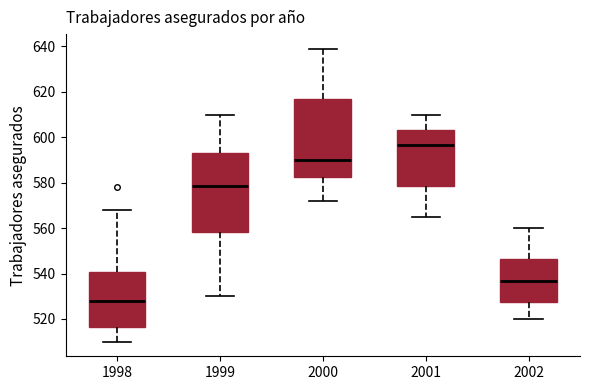

Which box has the highest median line?

2001